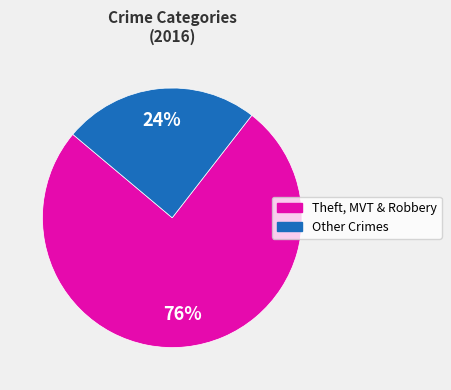

Is it true that Other Crimes is 24% of the pie?

True